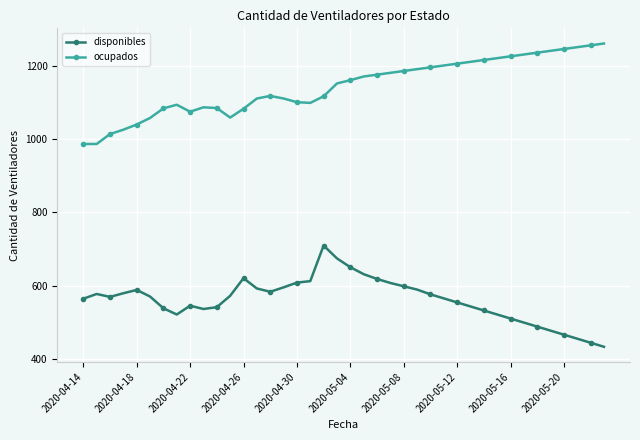

In disponibles, how many points are lower than both neighbors (excluding endpoints)?

4